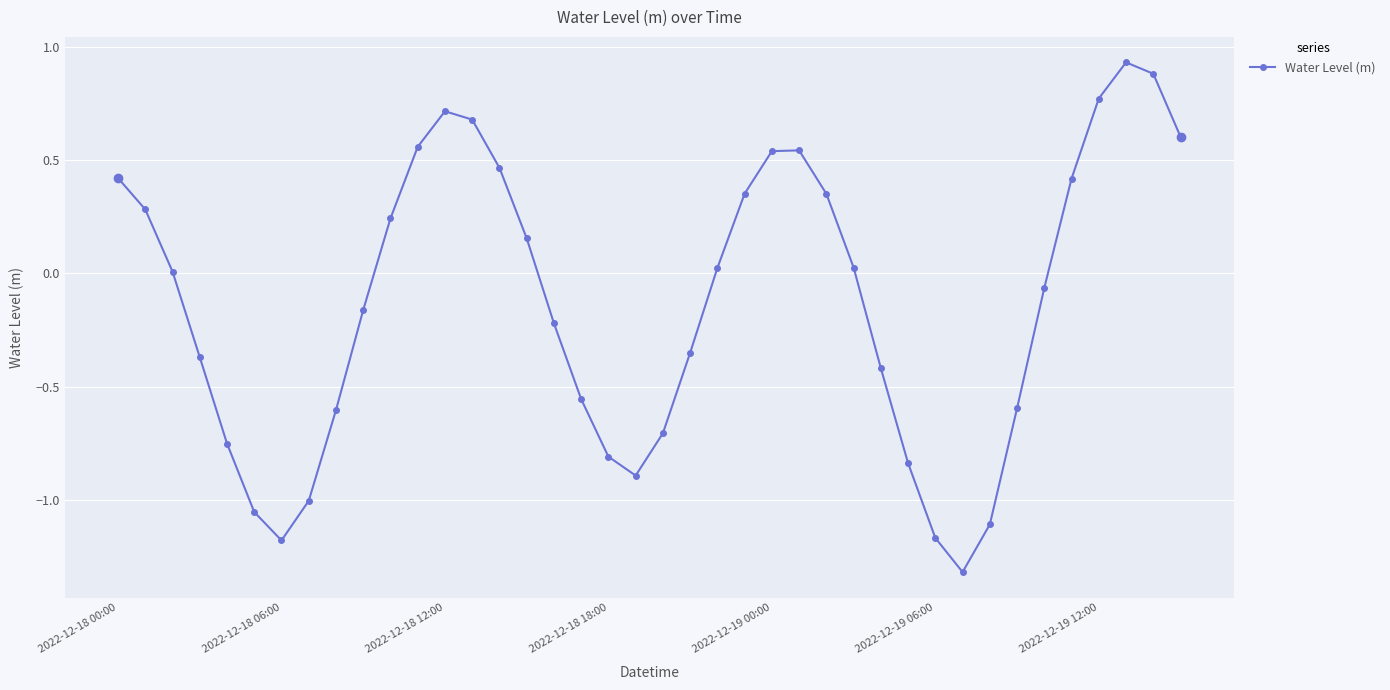

What is the minimum value shown in the chart?

-1.3